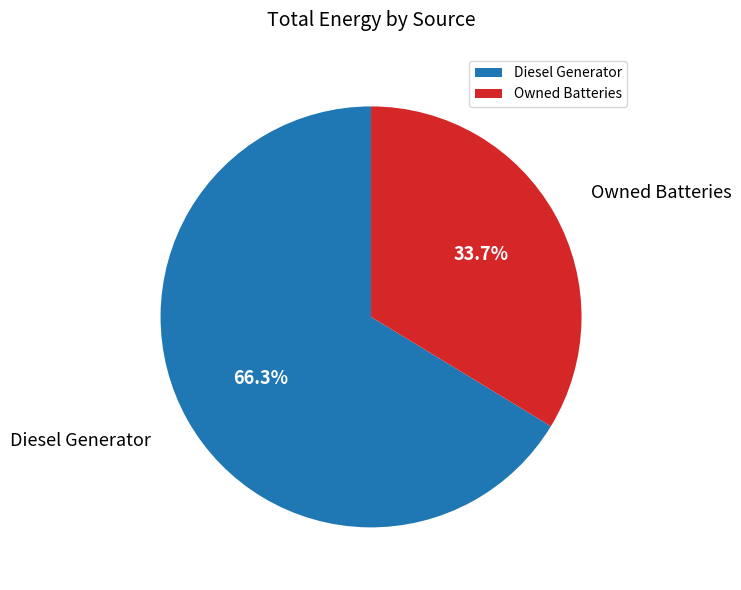

Between Owned Batteries and Diesel Generator, which is larger?

Diesel Generator